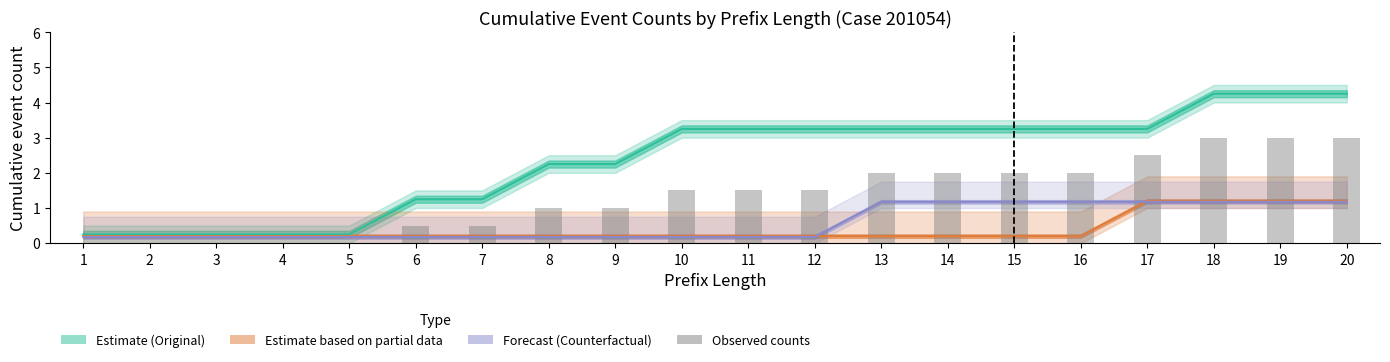

Reading right to left, list all the values displayed in this chart.

W_Completeren aanvraag-COMPLETE: 4.2	4.2	4.2	3.2	3.2	3.2	3.2	3.2	3.2	3.2	3.2	2.2	2.2	1.2	1.2	0.2	0.2	0.2	0.2	0.2
W_Nabellen offertes-COMPLETE: 1.2	1.2	1.2	1.2	0.2	0.2	0.2	0.2	0.2	0.2	0.2	0.2	0.2	0.2	0.2	0.2	0.2	0.2	0.2	0.2
O_SELECTED-COMPLETE: 1.2	1.2	1.2	1.2	1.2	1.2	1.2	1.2	0.2	0.2	0.2	0.2	0.2	0.2	0.2	0.2	0.2	0.2	0.2	0.2
Original counts: 3.0	3.0	3.0	2.5	2.0	2.0	2.0	2.0	1.5	1.5	1.5	1.0	1.0	0.5	0.5	0.0	0.0	0.0	0.0	0.0